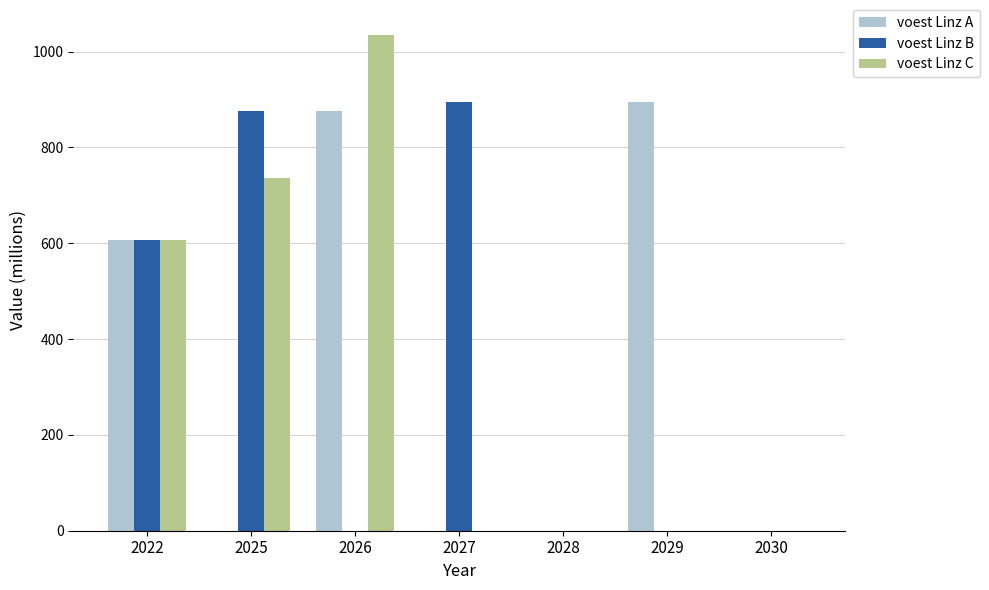

What is the total value across all series at 2025?

1612.6